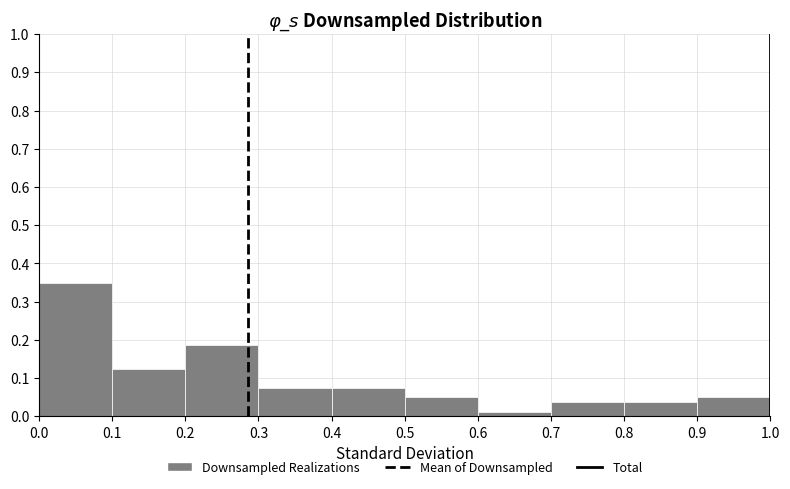

Reading left to right, transcribe this chart: for each bar, give the range it covers on the x-axis and its height. The values are not printed on the chart, so give them approximately, as read against the axis.

0.0 to 0.1: 0.35
0.1 to 0.2: 0.13
0.2 to 0.3: 0.19
0.3 to 0.4: 0.08
0.4 to 0.5: 0.08
0.5 to 0.6: 0.05
0.6 to 0.7: 0.01
0.7 to 0.8: 0.04
0.8 to 0.9: 0.04
0.9 to 1.0: 0.05